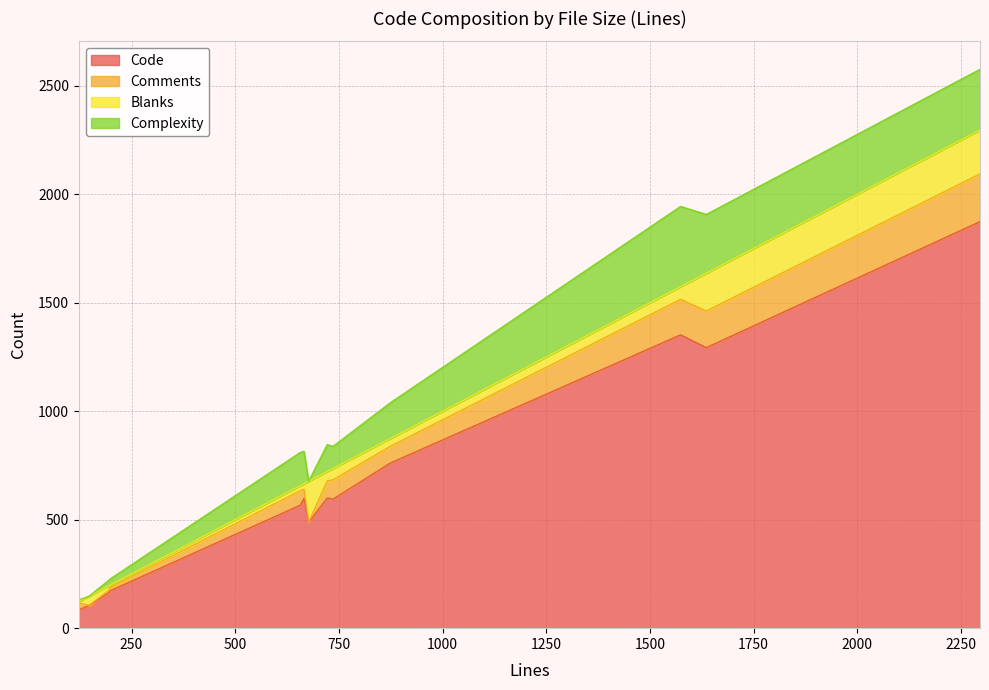

True or false: Code has a value of 1874 at 2296.

True